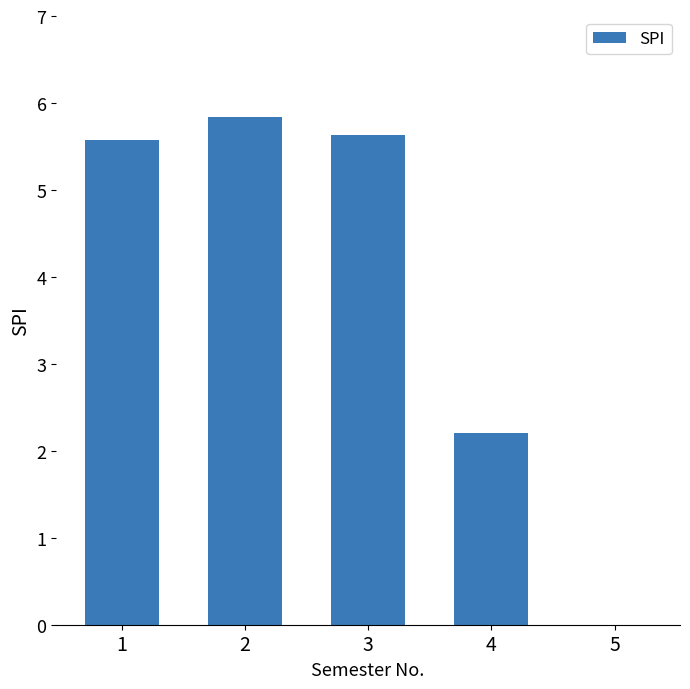

Are the bars horizontal?

No